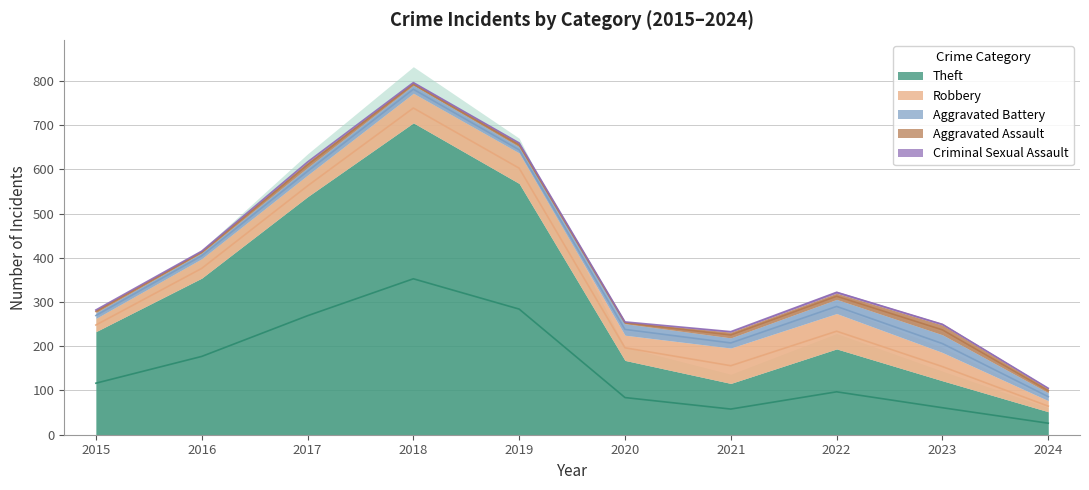

Which has a higher value, 2022 or 2020?

2022